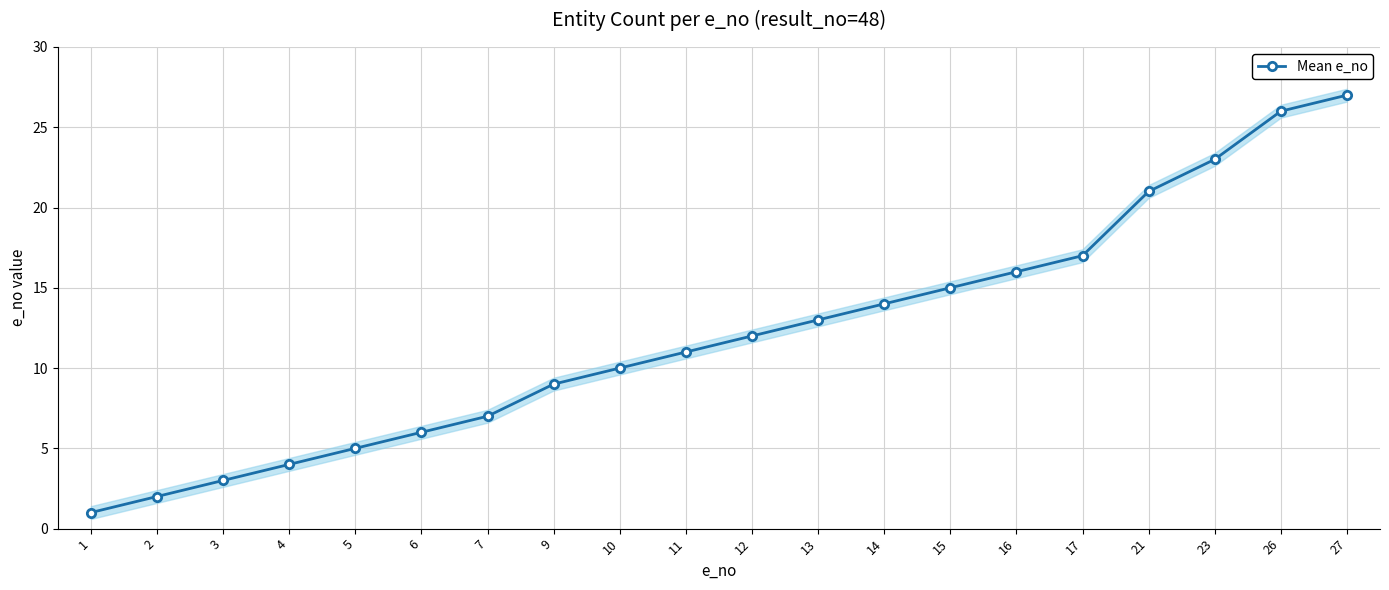

What is the change in value from 12 to 17?

+5